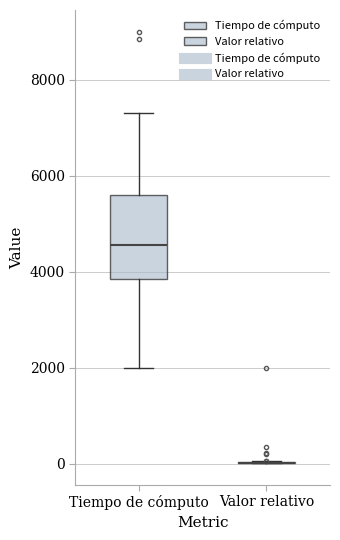

Reading left to right, read every box against the y-axis: the position of its median line, the range the box covers, and the ends of its whiskers. The values are not printed on the chart, so give them approximately, as read against the axis.

Tiempo de cómputo: median 4600, box 3800 to 5600, whiskers 2000 to 7400
Valor relativo: box collapsed to a line at 0, whiskers 0 to 0